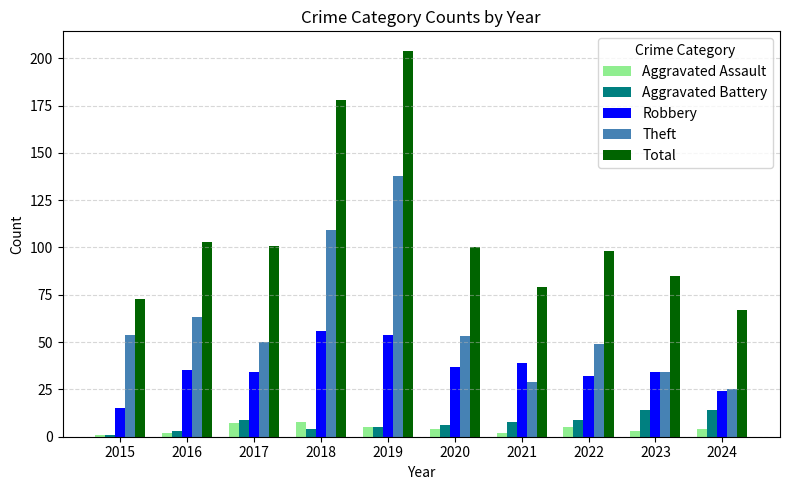

The value of Robbery at 2018 is 33. True or false?

False